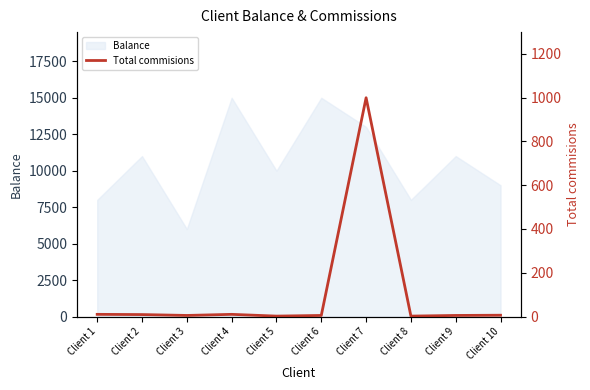

The value of Balance at Client 8 is 8000. True or false?

True